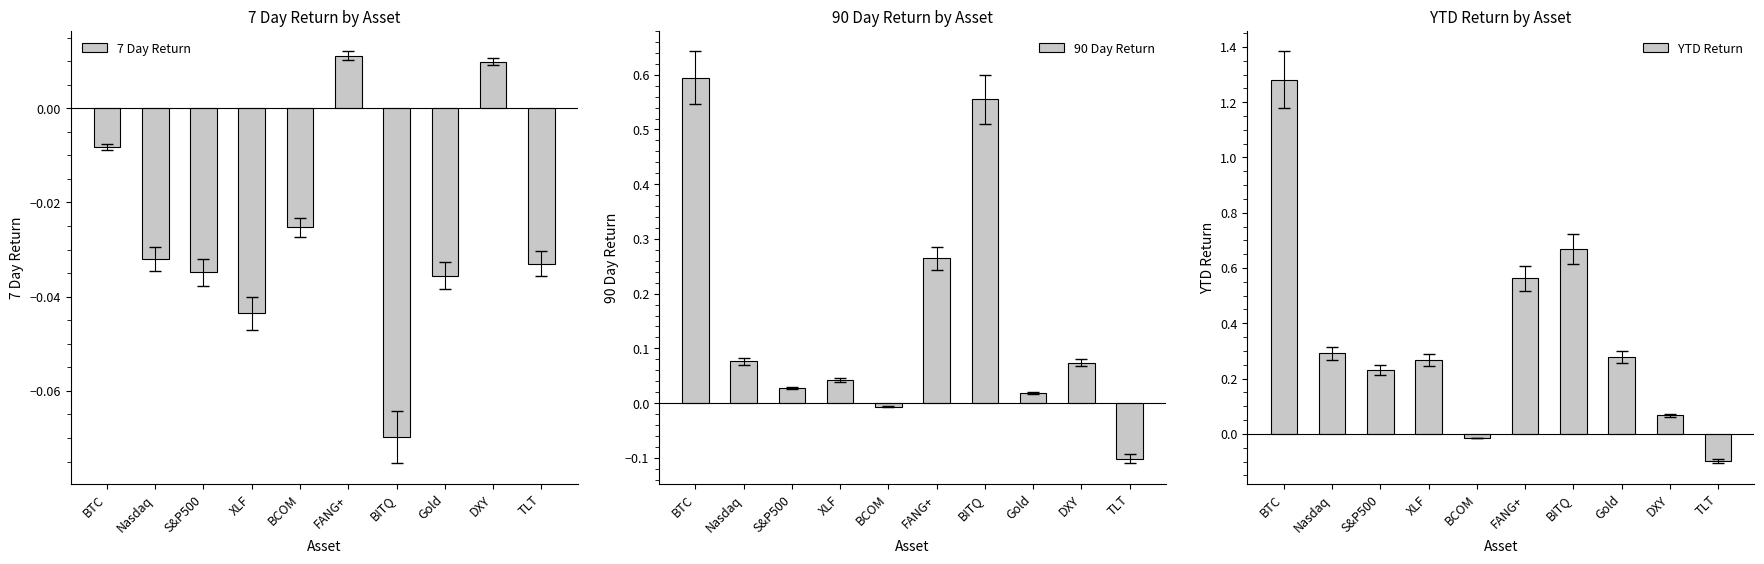

List the series in order of their overall mean, lowest first.

7 Day Return, 90 Day Return, YTD Return